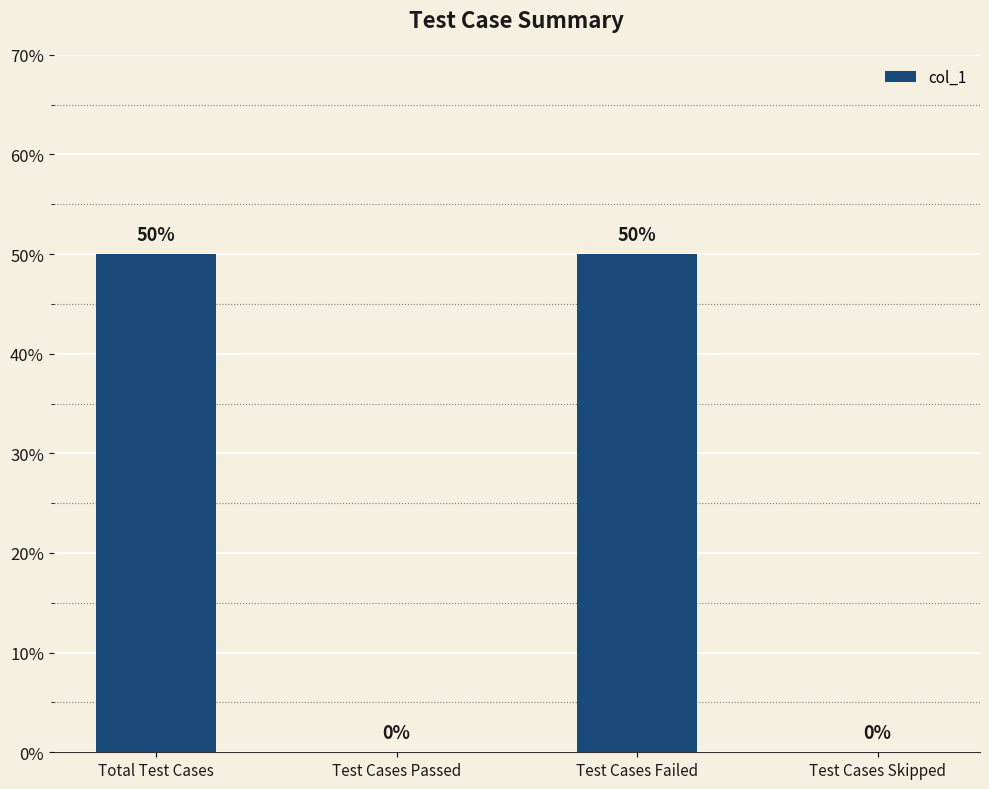

The chart shows a value of 1 at Test Cases Failed. True or false?

False